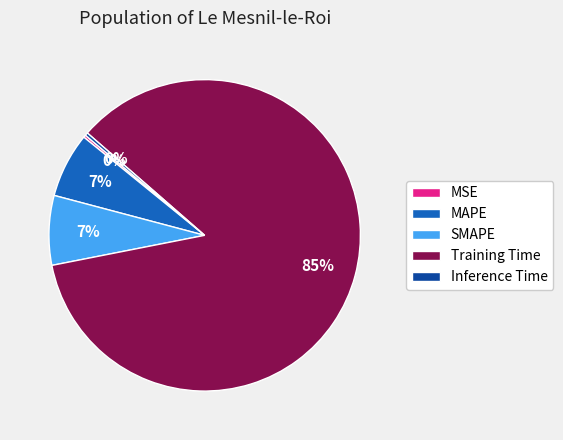

True or false: MAPE accounts for 7% of the total.

True